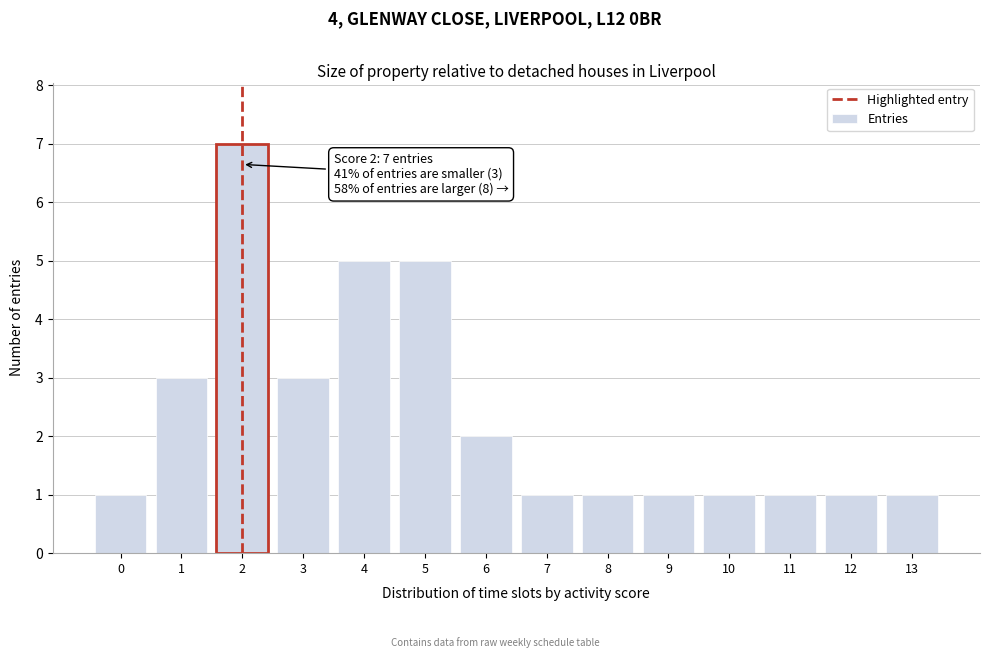

Reading left to right, extract all data points from this chart.

1	3	7	3	5	5	2	1	1	1	1	1	1	1